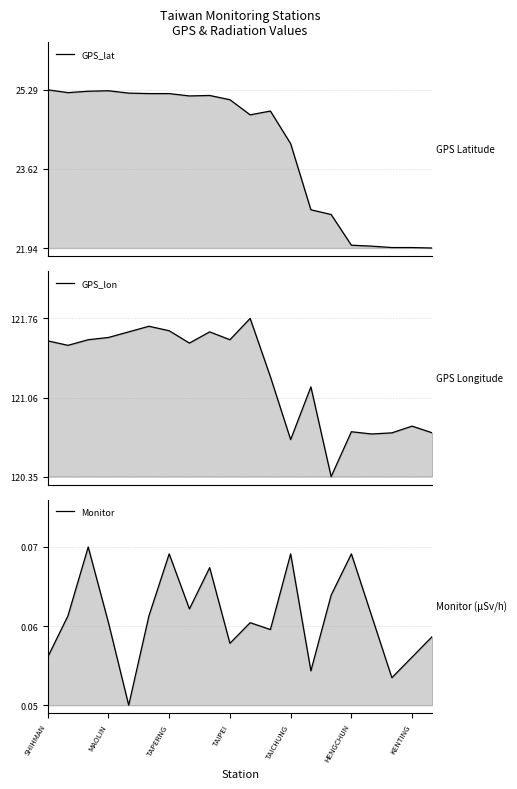

What are all the series names shown in the legend?

GPS_lat, GPS_lon, Monitor